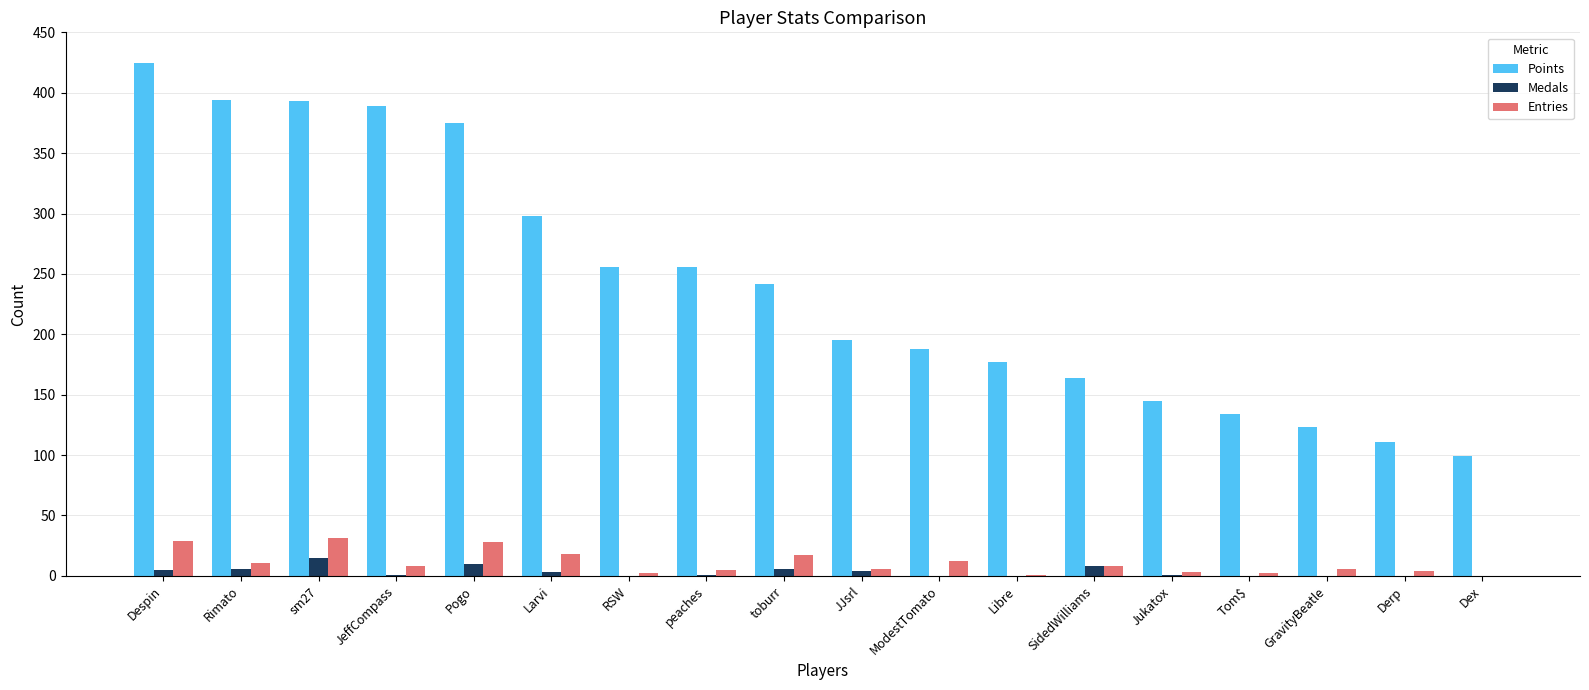

Is it true that Points equals 242 at toburr?

True